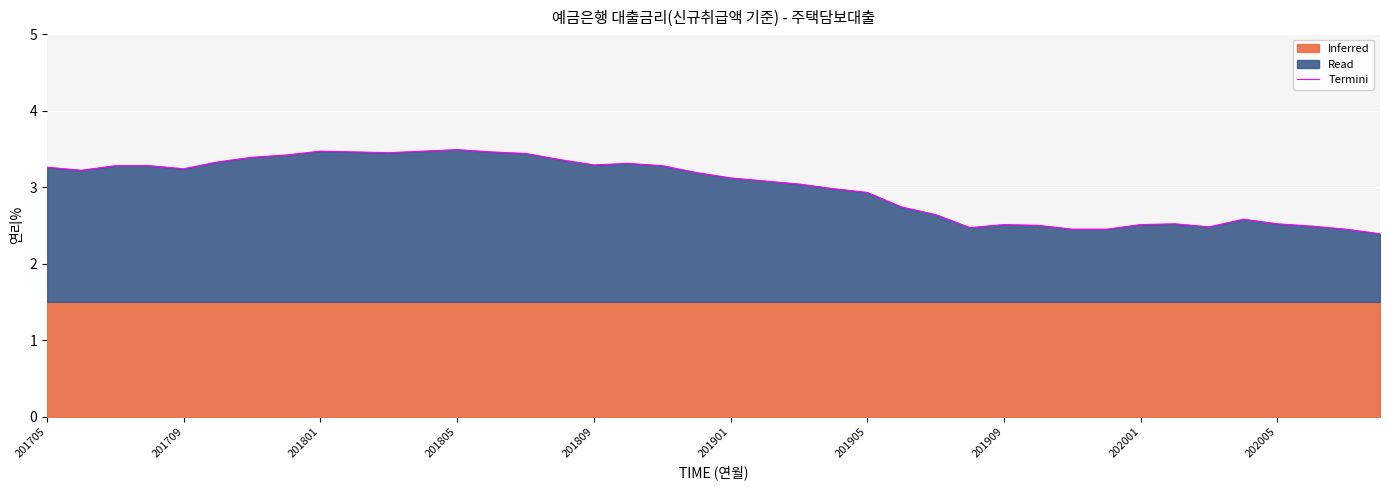

True or false: Termini has a value of 5.6 at 201705.

False